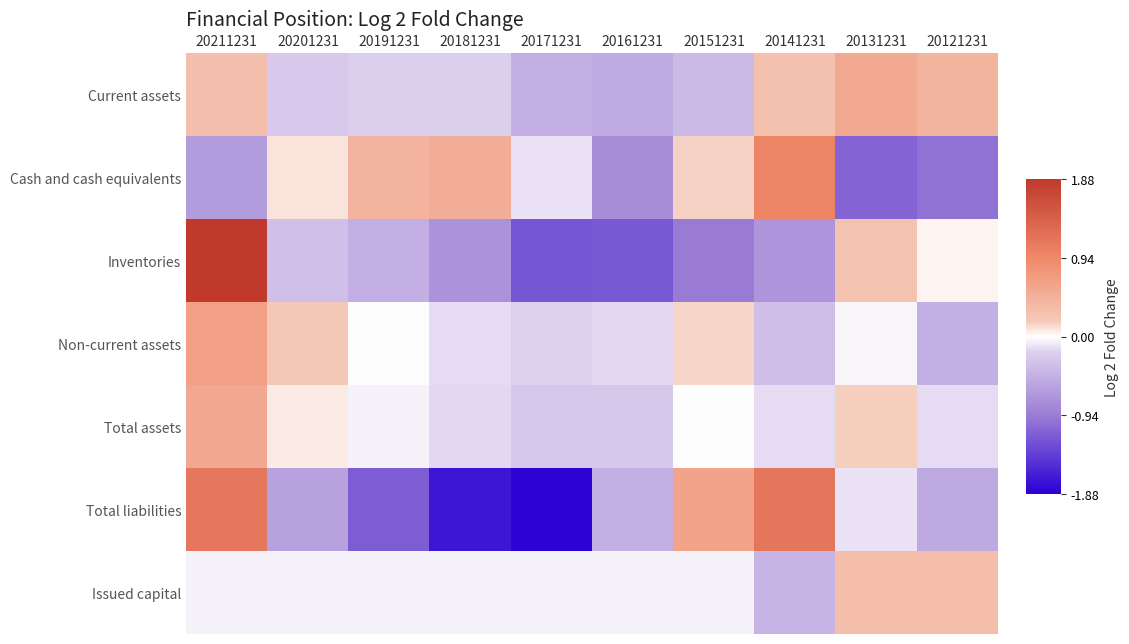

What is the approximate value of Current assets at 20211231?

0.3